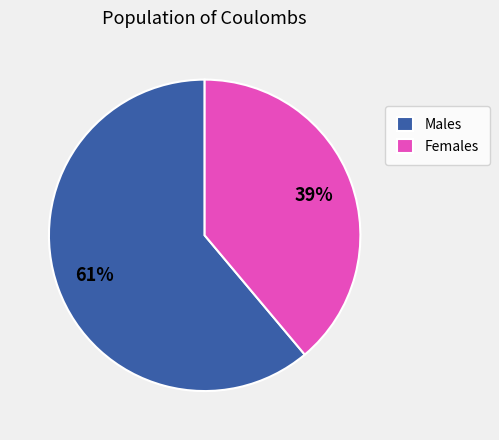

To the nearest percent, what is the average slice percentage?

50%